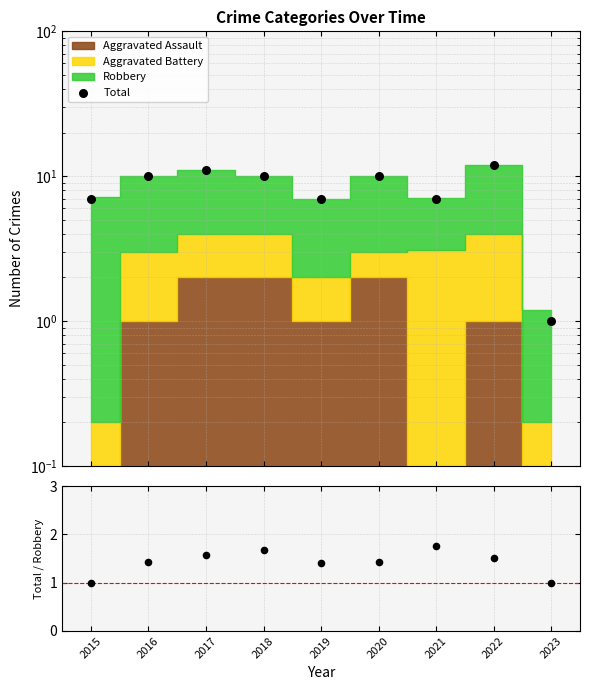

At which category is the sum across all series the highest?

2022